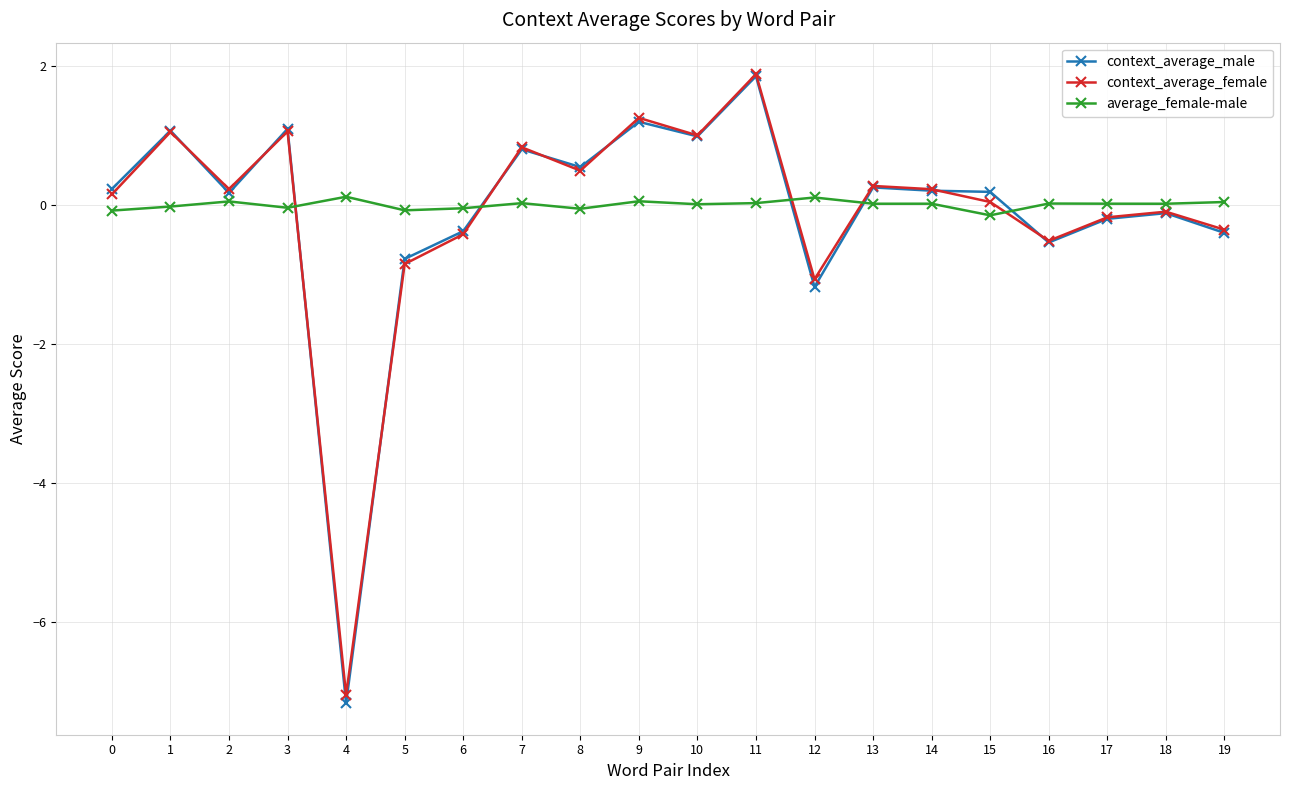

What is the highest value of the average_female-male series?

0.1